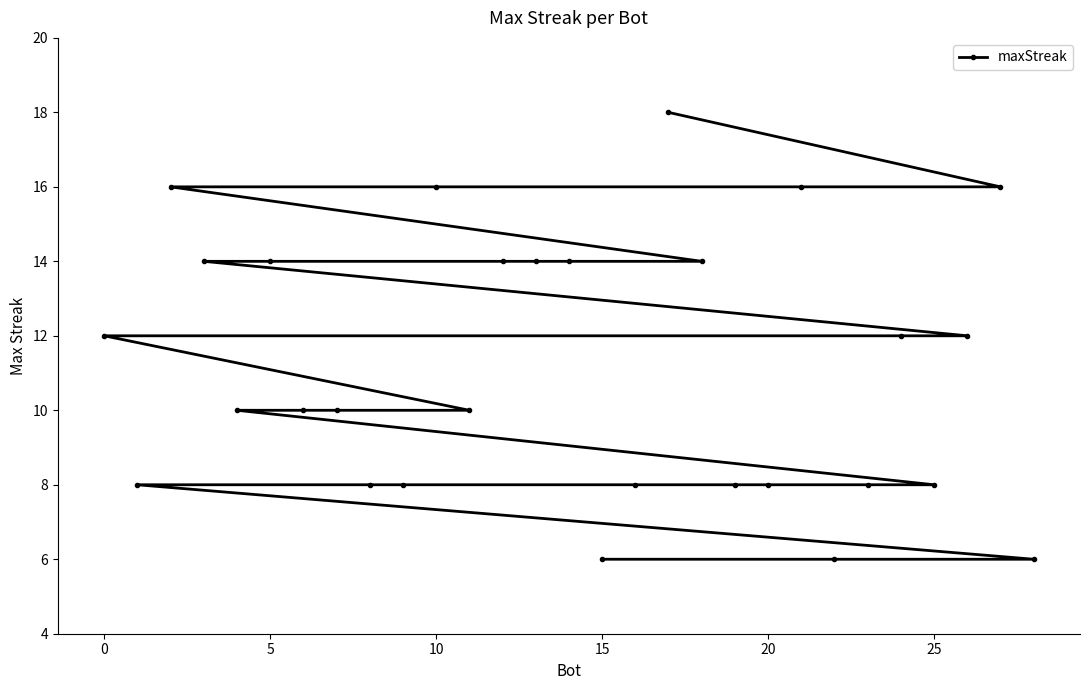

What is the maximum value shown in the chart?

18